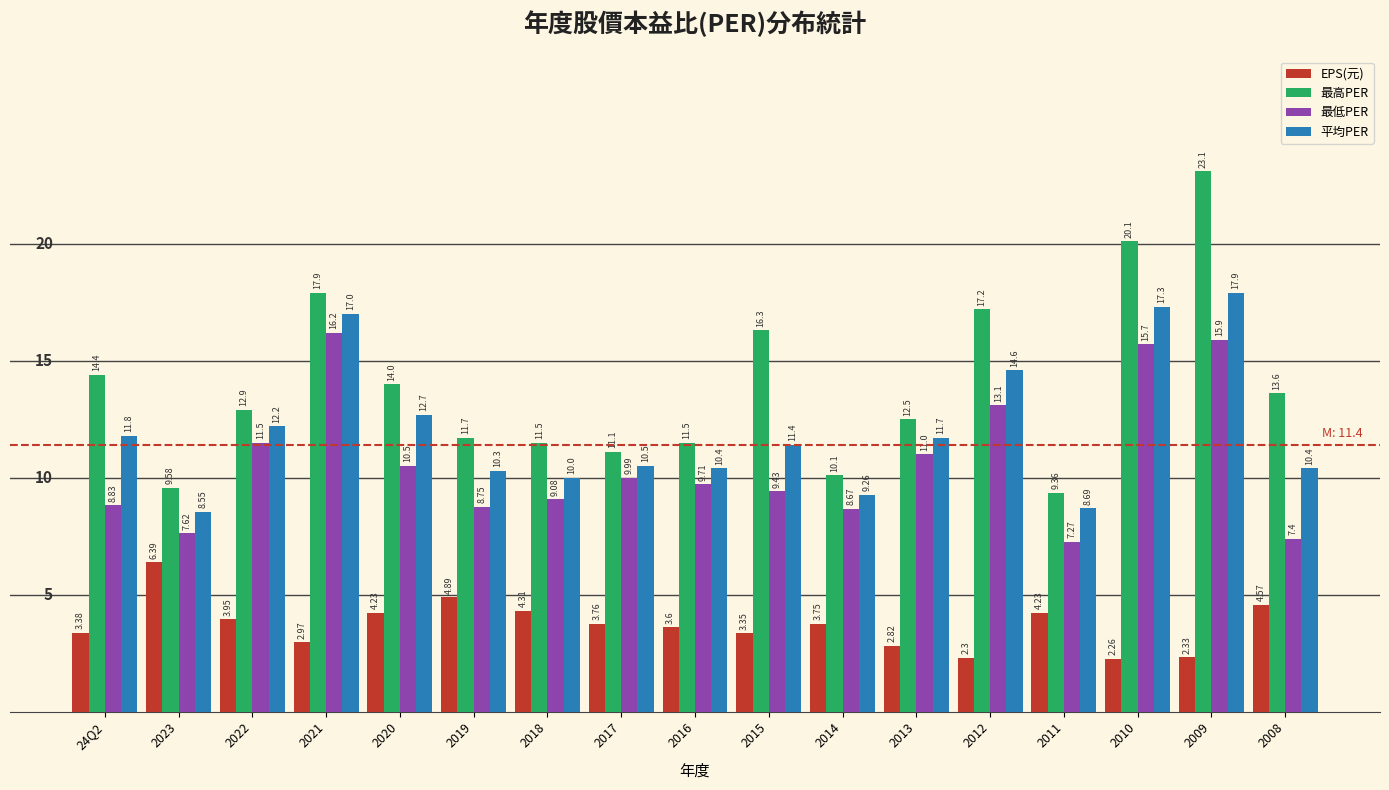

At which category is the sum across all series the highest?

2009